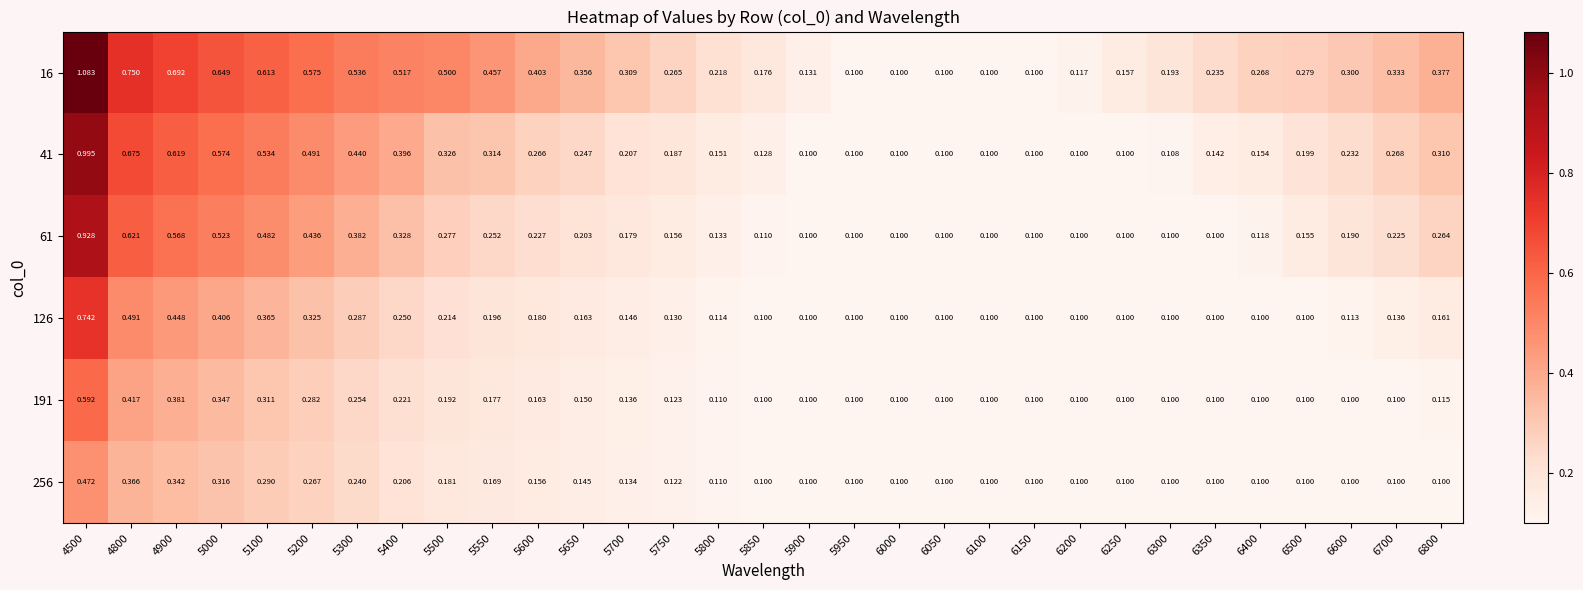

Is the value of 191 at 4500 greater than the value of 256 at 5300?

Yes